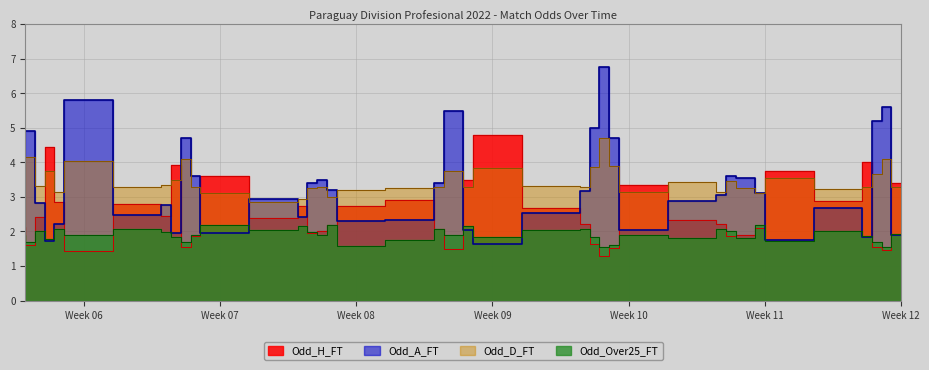

What is the difference between the second highest and minimum values in the Odd_Over25_FT series?

0.7